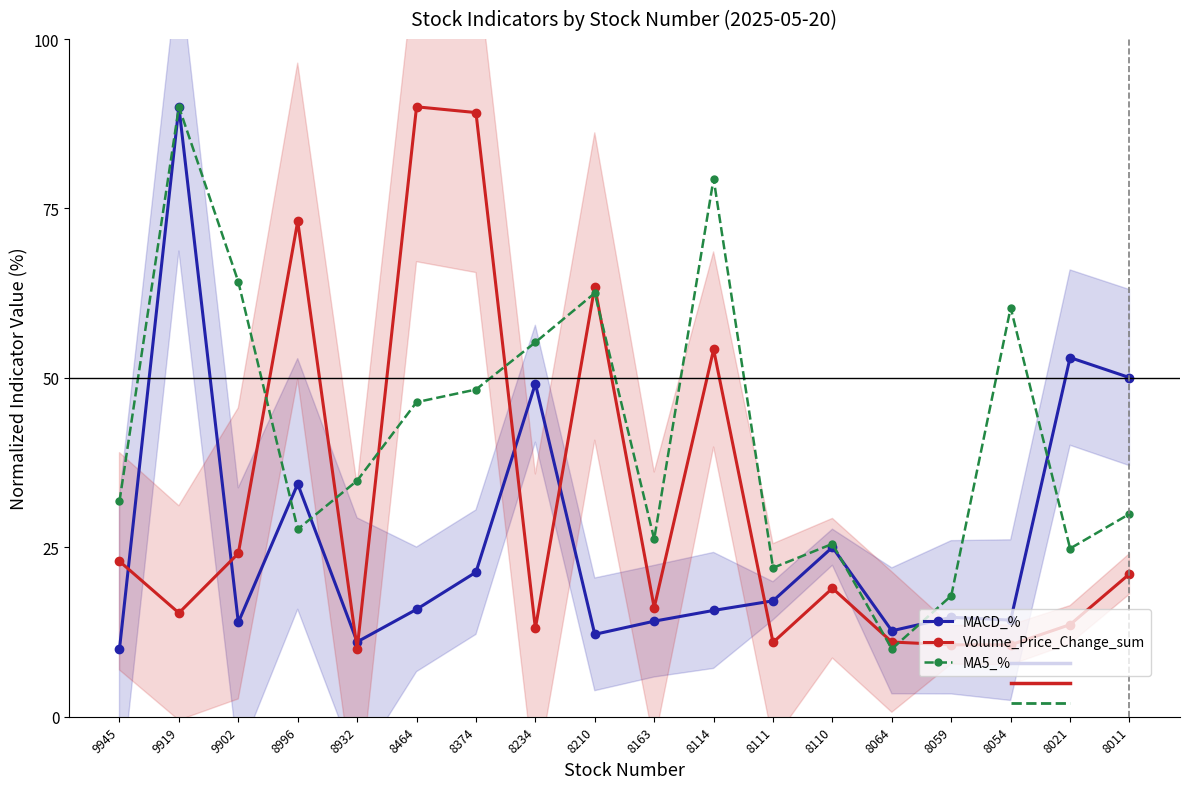

Which category has the highest value across all series?

9919